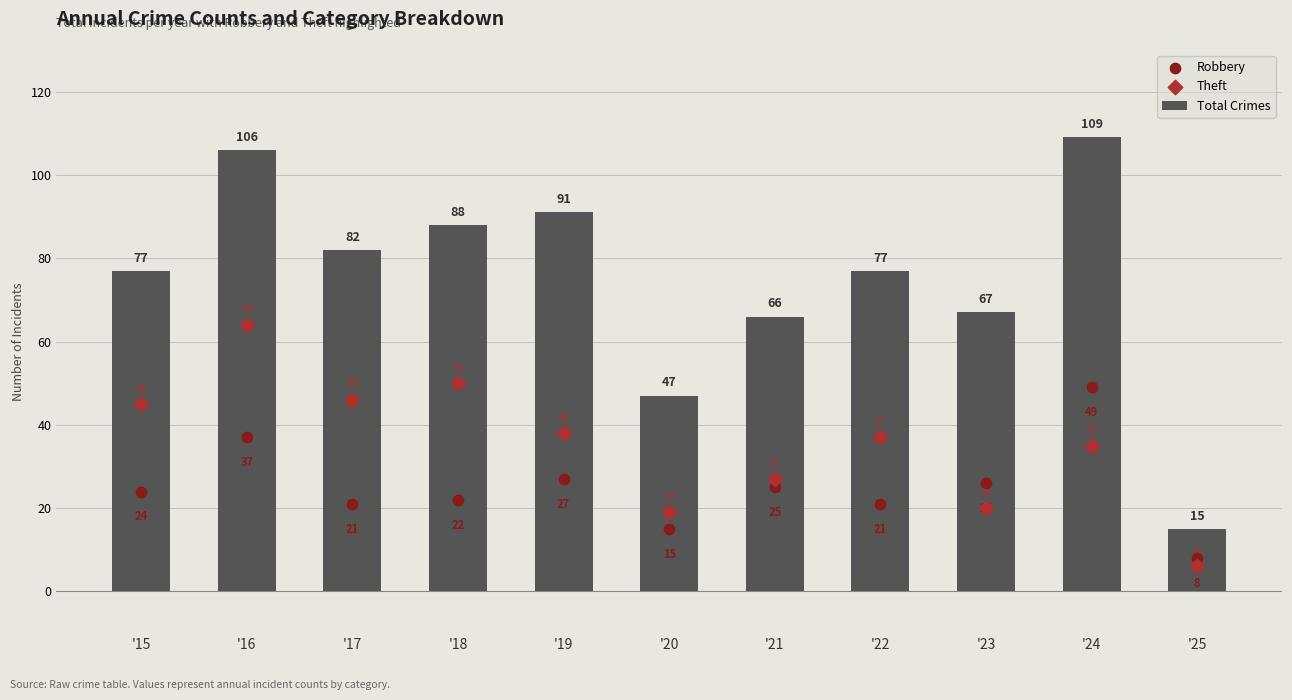

Which series has the largest total across all categories?

Total Crimes